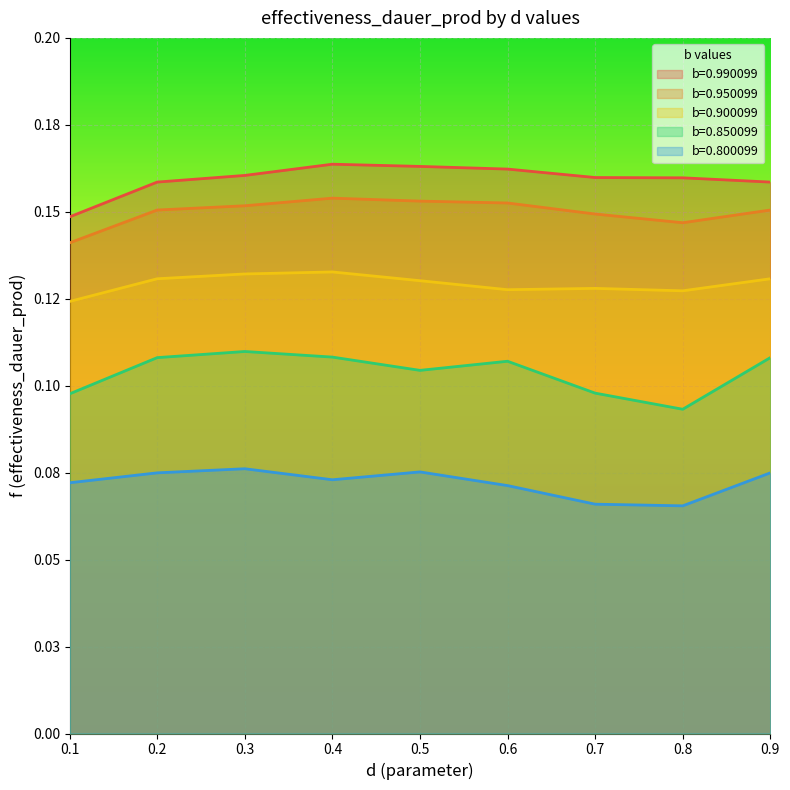

True or false: b=0.850099 and b=0.990099 intersect in this chart.

False